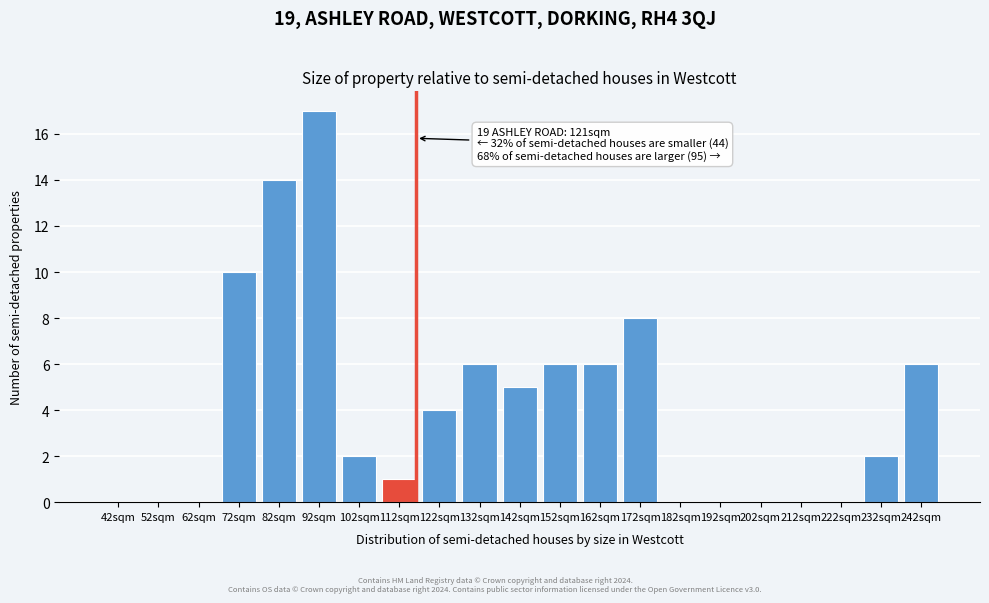

Reading left to right, what are all the values shown in this chart?

42sqm=0	52sqm=0	62sqm=0	72sqm=10	82sqm=14	92sqm=17	102sqm=2	112sqm=1	122sqm=4	132sqm=6	142sqm=5	152sqm=6	162sqm=6	172sqm=8	182sqm=0	192sqm=0	202sqm=0	212sqm=0	222sqm=0	232sqm=2	242sqm=6